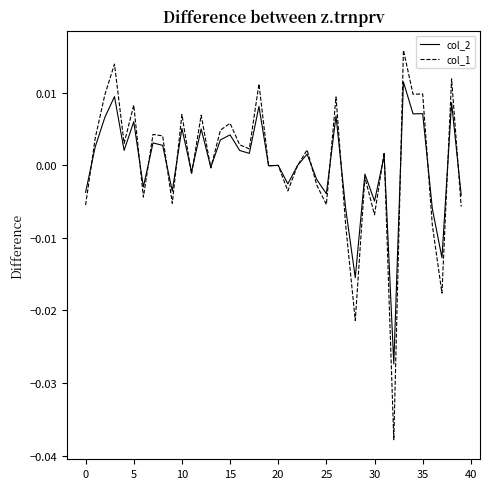

How many lines are shown in the chart?

2